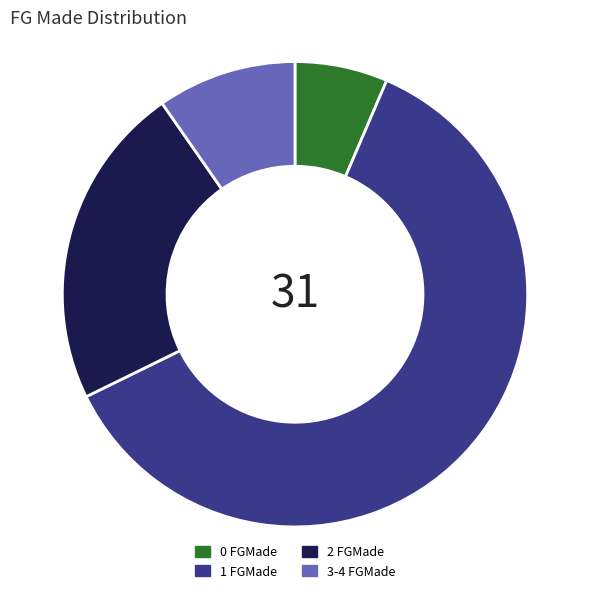

True or false: 2 FGMade accounts for 23% of the total.

True